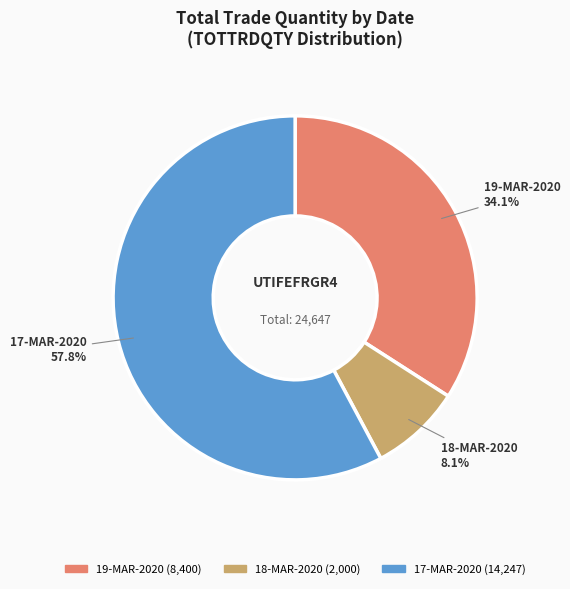

Which has a higher value, 19-MAR-2020 or 18-MAR-2020?

19-MAR-2020